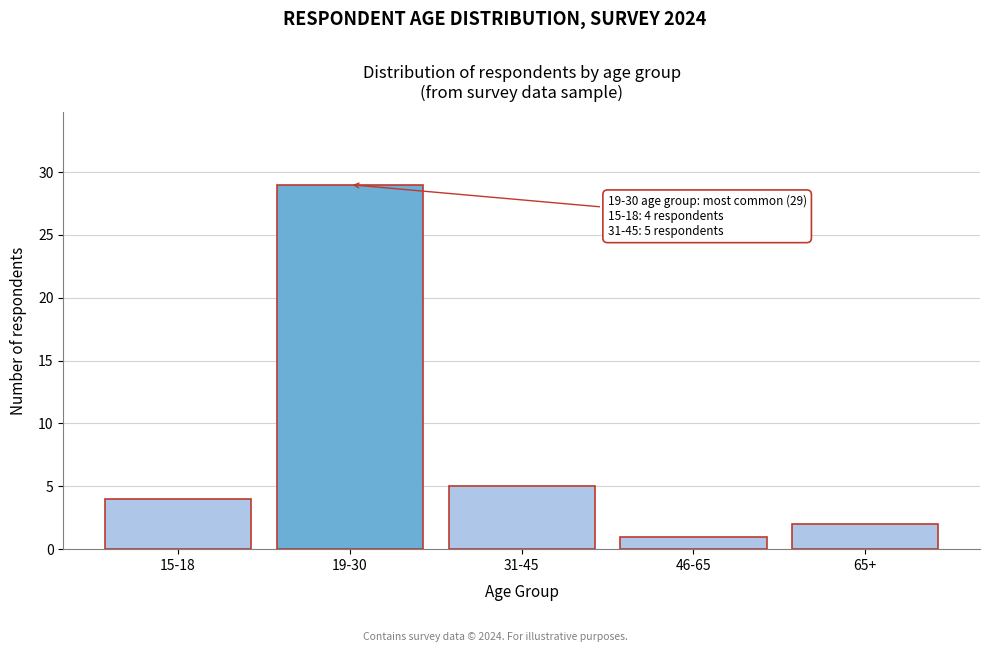

Reading right to left, list all the values displayed in this chart.

65+=2	46-65=1	31-45=5	19-30=29	15-18=4